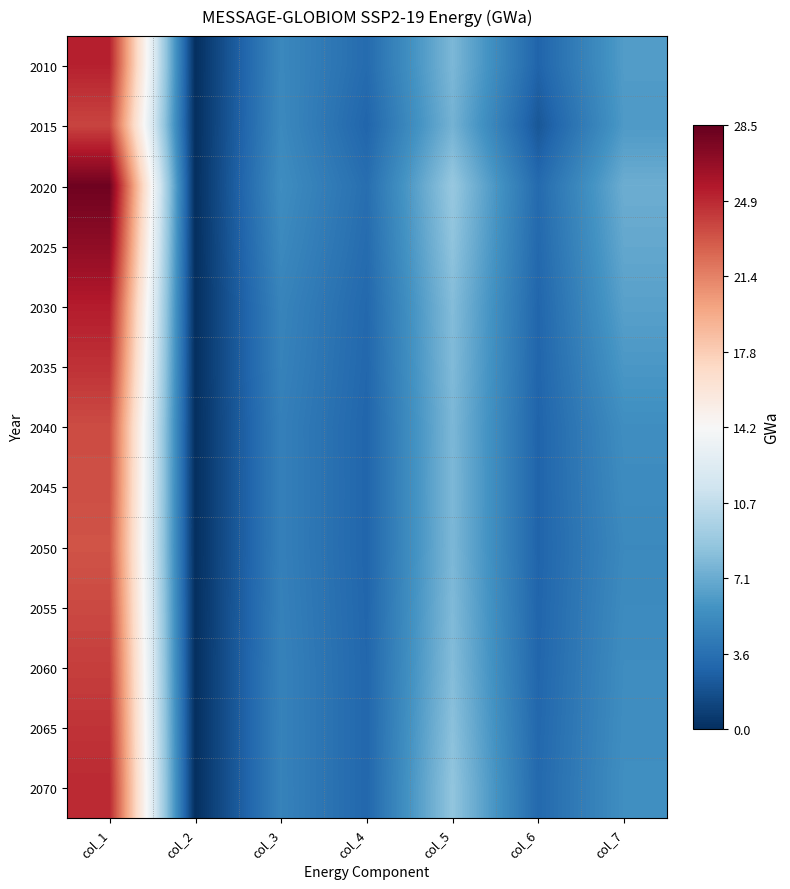

What is the spread (max minus min) of values at col_4?

0.5